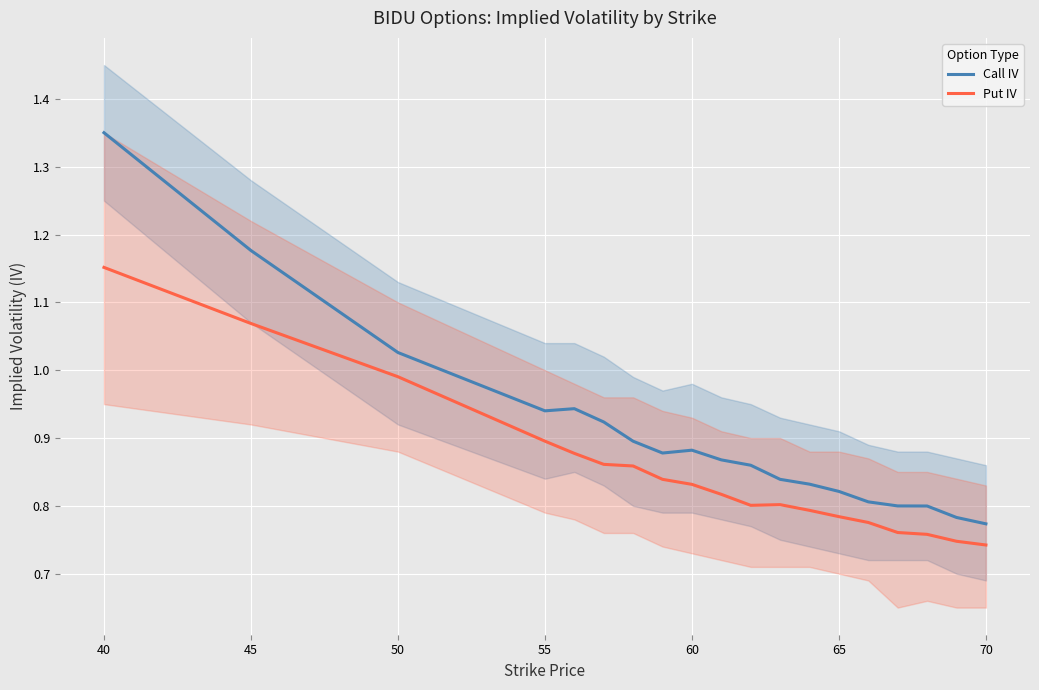

Where is Call IV nearest to the value 1?

50